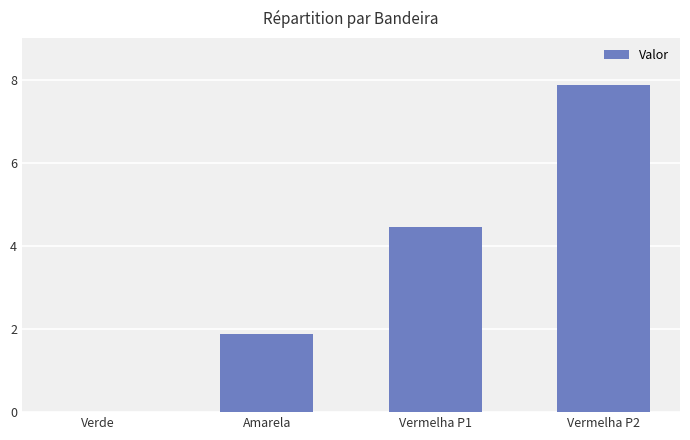

The value at Verde is -3.7. True or false?

False